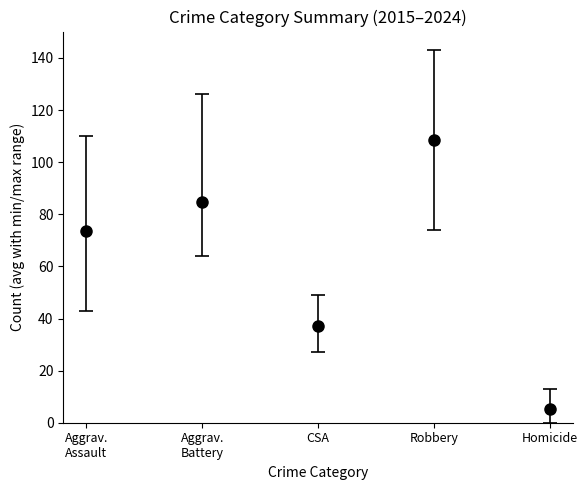

How many bars are there in each group?

5